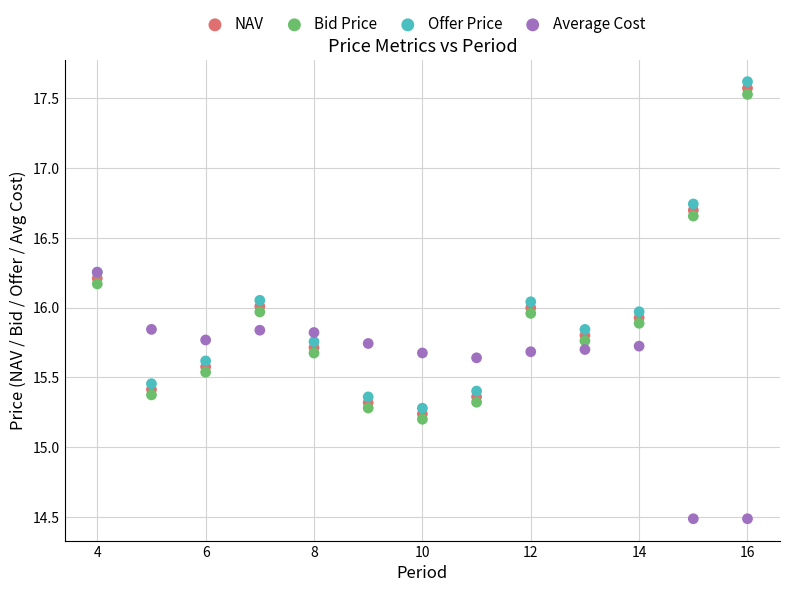

What are all the series names shown in the legend?

NAV, Bid Price, Offer Price, Average Cost